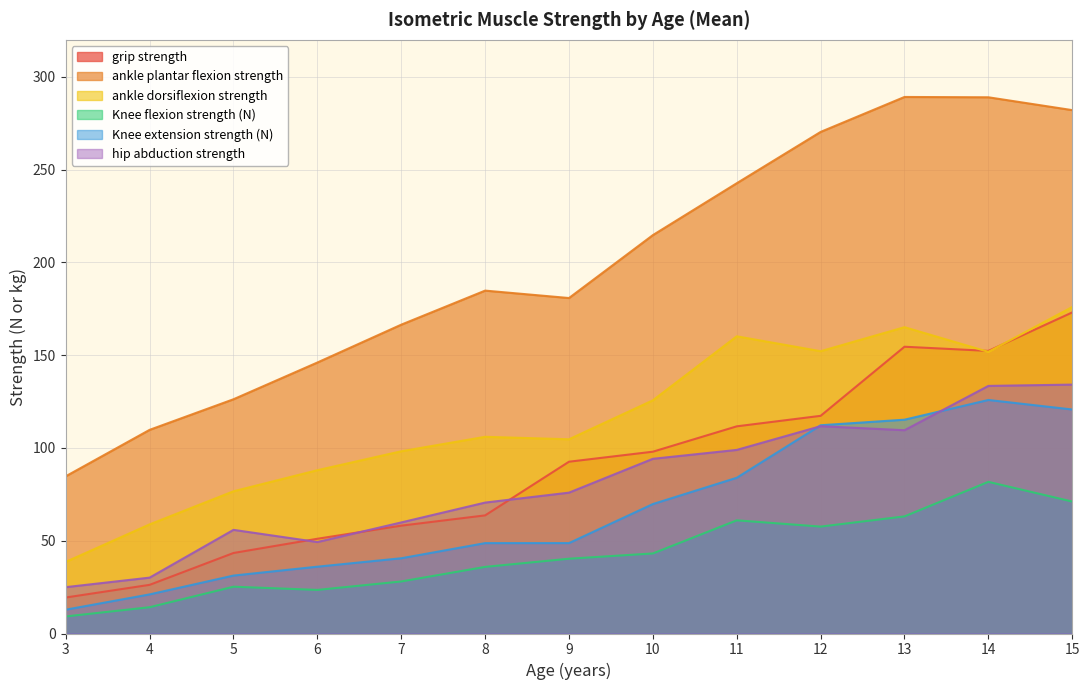

At which category is the sum across all series the highest?

15